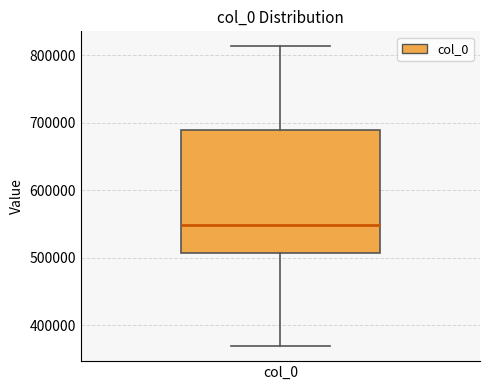

Where does the median line of the box for col_0 sit on the y-axis? The values are not printed on the chart, so give them approximately, as read against the axis.

550000